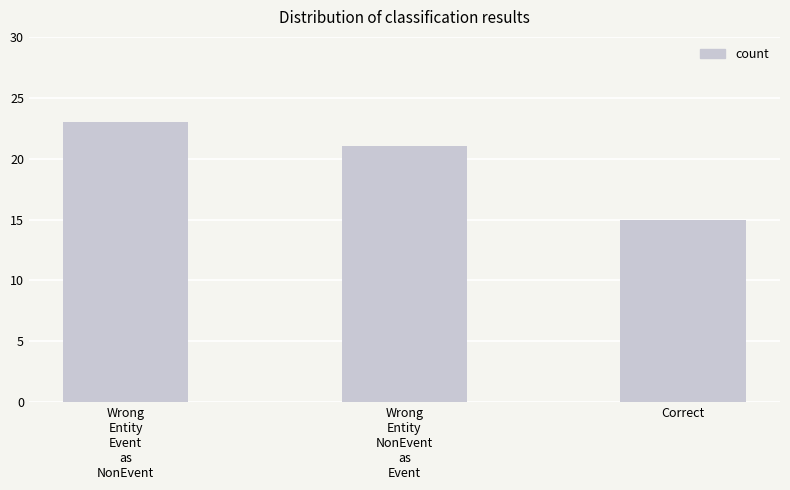

Which label corresponds to the largest value in the chart?

Wrong
Entity
Event
as
NonEvent